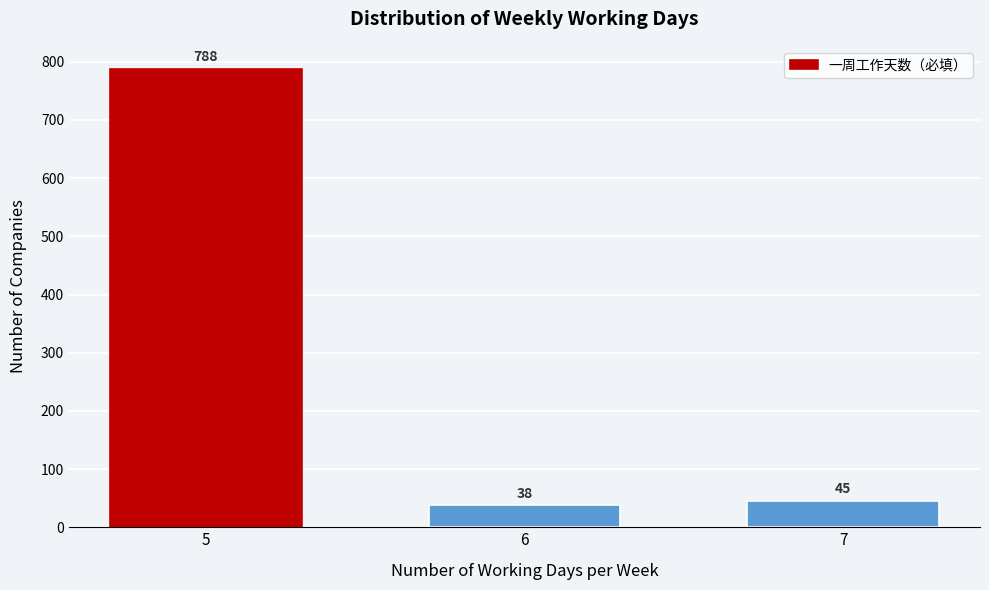

Reading left to right, transcribe all the data shown in this chart.

788	38	45